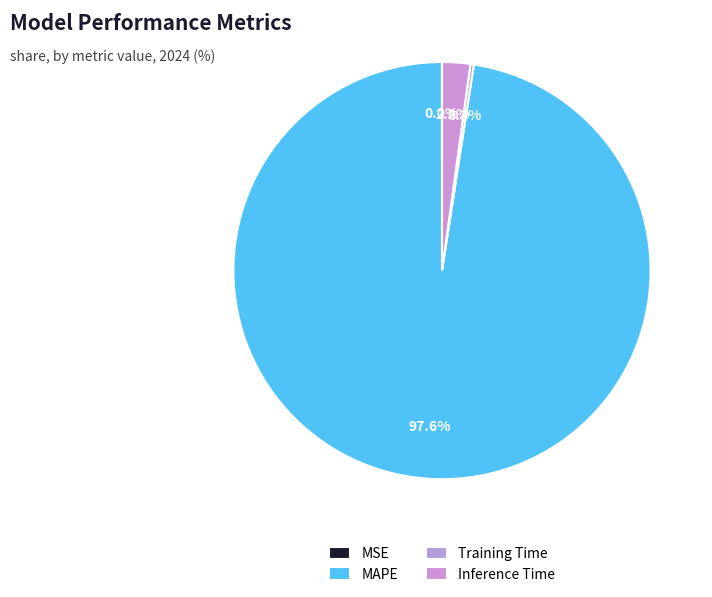

To the nearest percent, what is the difference between the largest and smallest slice percentages?

98%